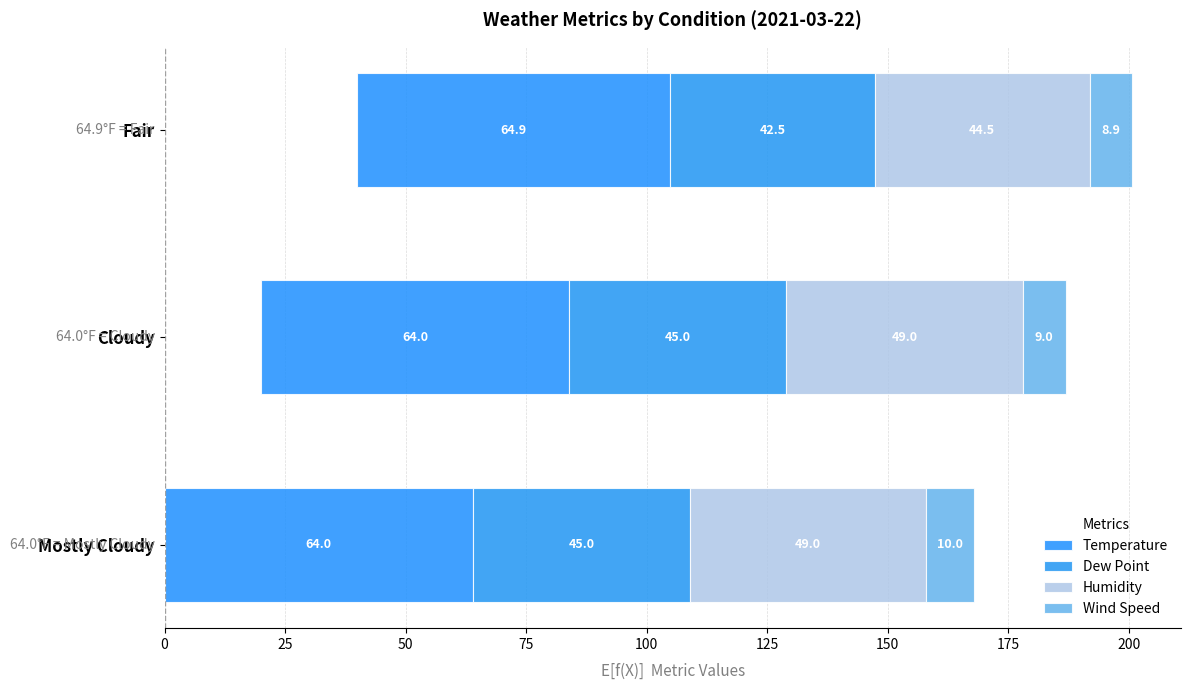

What is the difference between the maximum and second lowest values in the Wind Speed series?

1.0